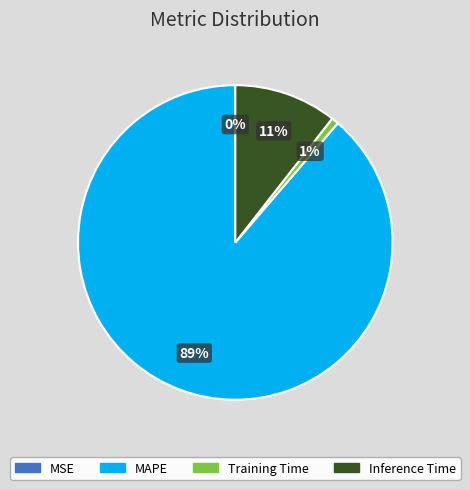

Is there any slice that represents more than half of the pie?

Yes